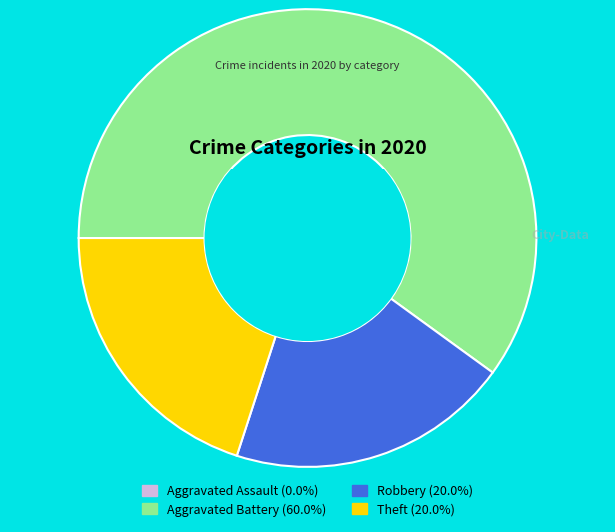

Do Aggravated Battery (60.0%) and Theft (20.0%) together represent more than half of the pie?

Yes